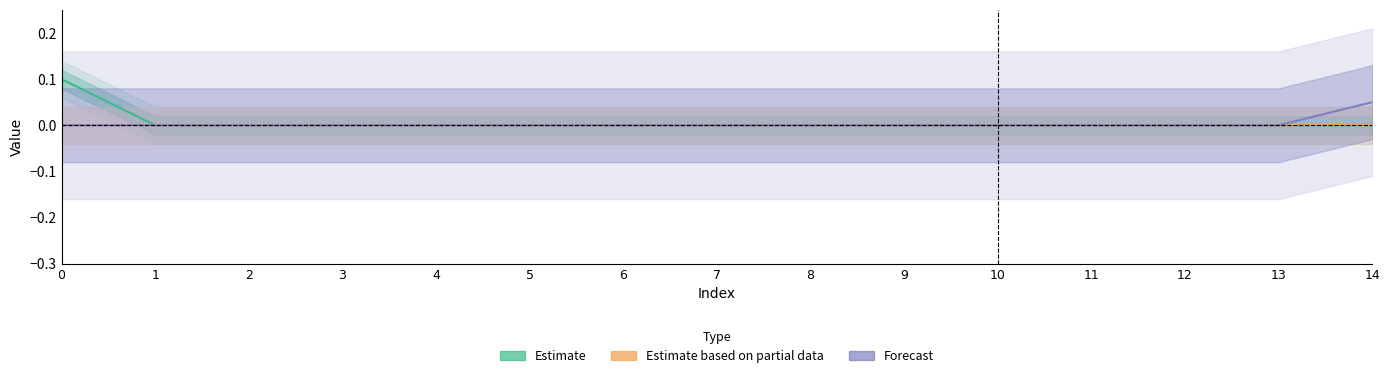

The Estimate based on partial data series shows 0.0 at 14. True or false?

True